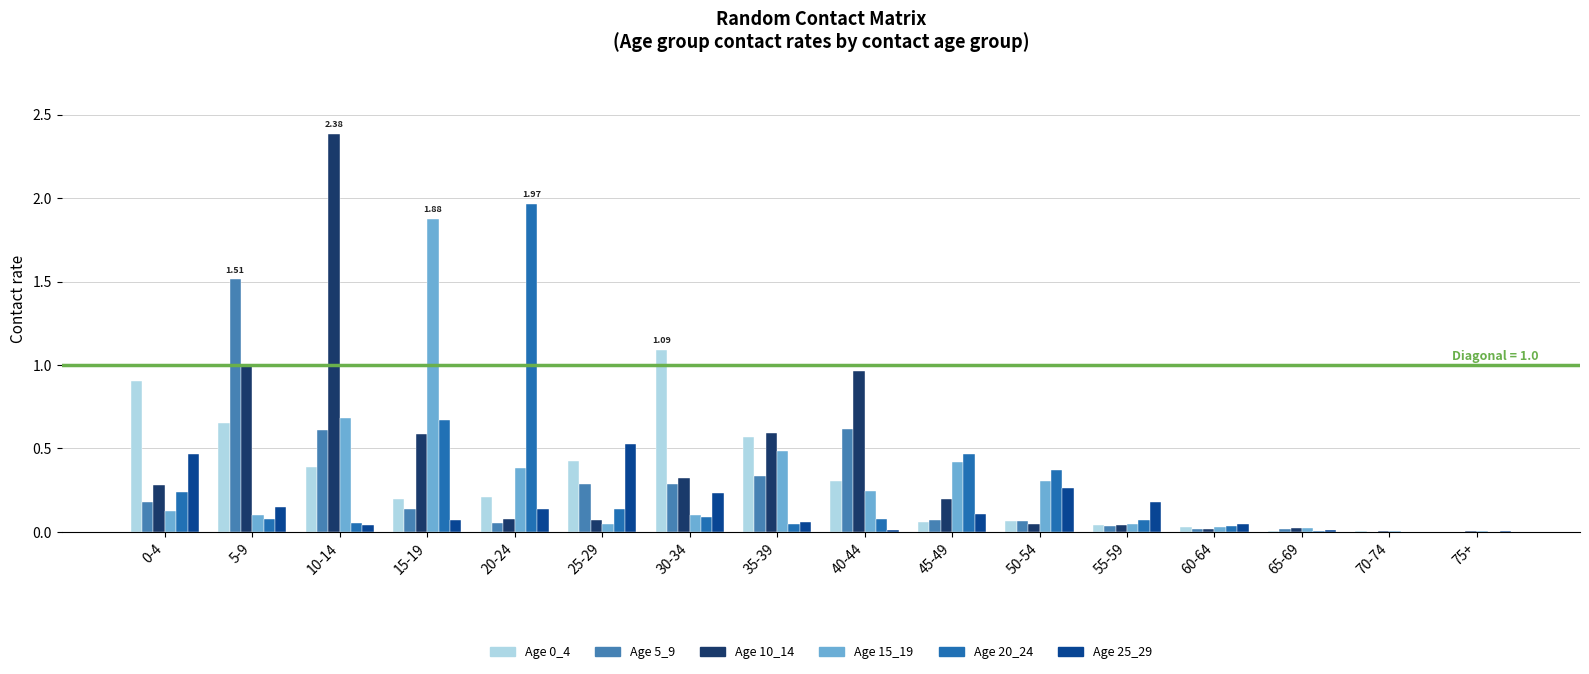

At which category is the sum across all series the highest?

10-14